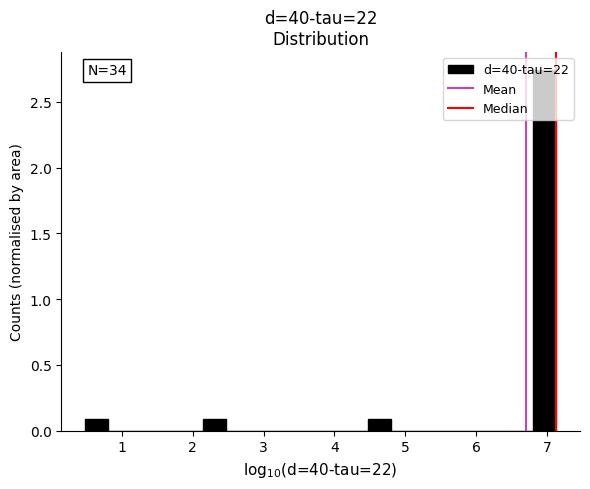

Read against the x-axis, roughly where is the centre of the tallest bar?

7.0